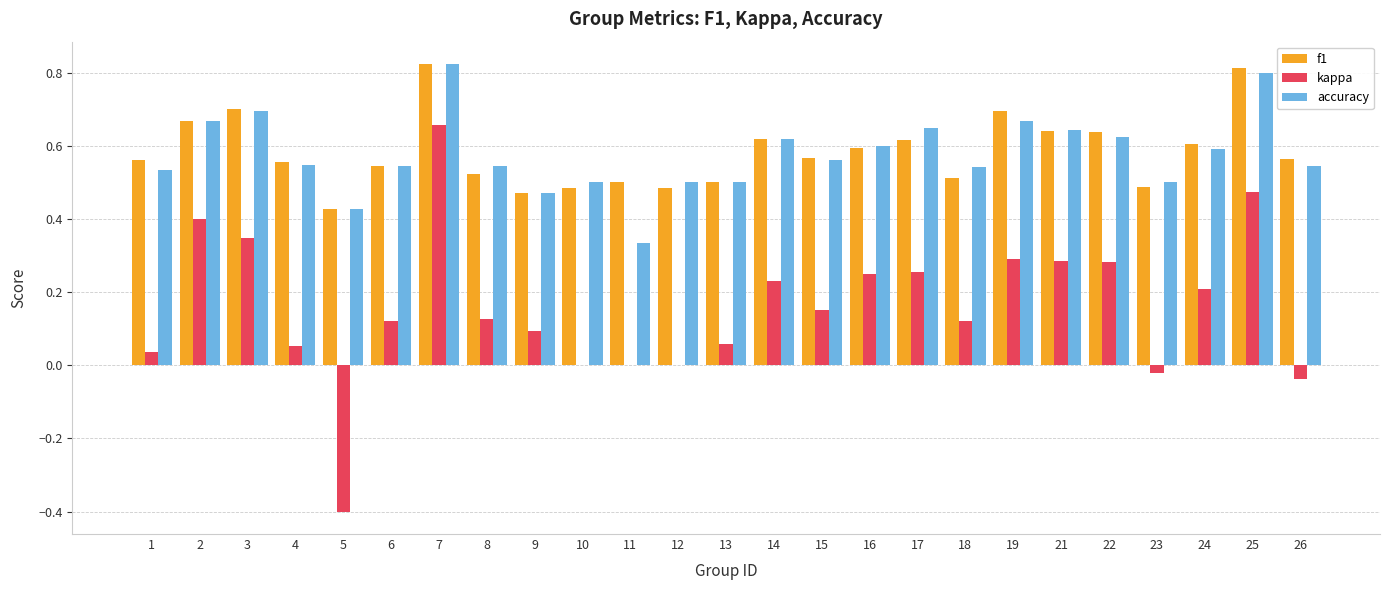

How many groups of bars are there?

25